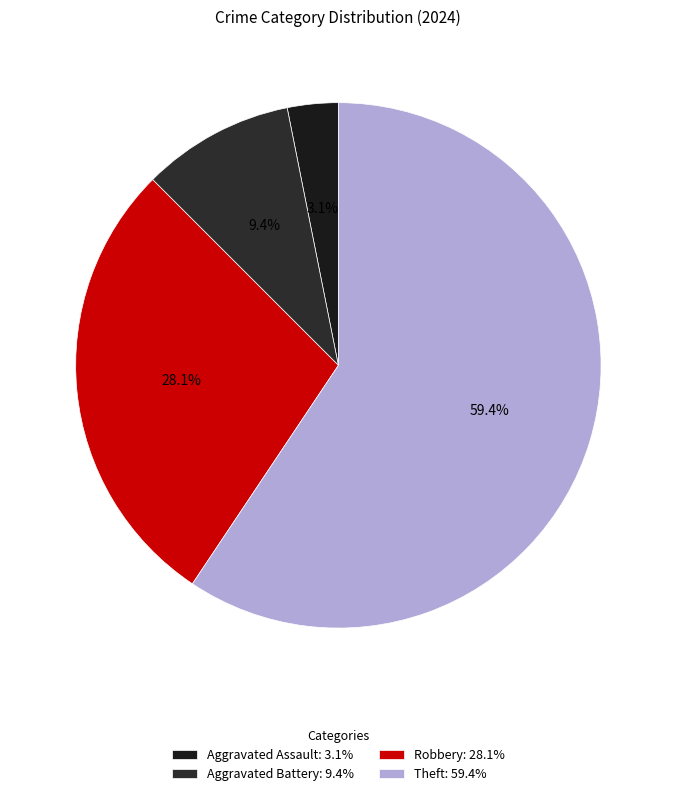

Count the number of slices in the pie.

4